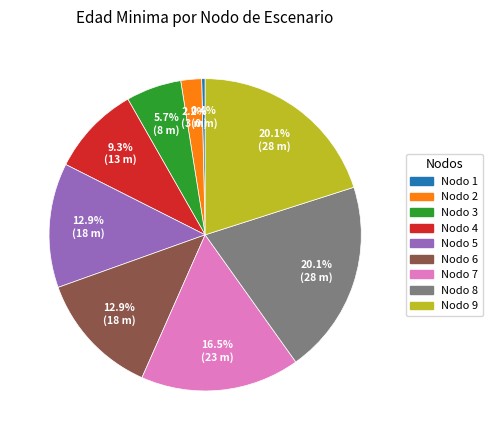

What is the smallest slice in the pie chart?

Nodo 1